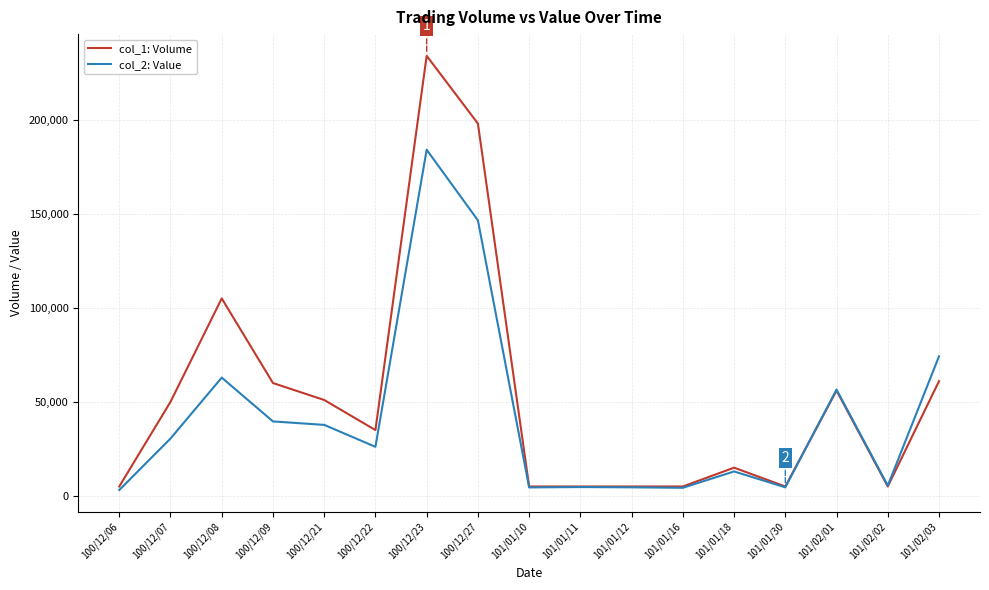

What is the highest value of the col_2: Value series?

184080